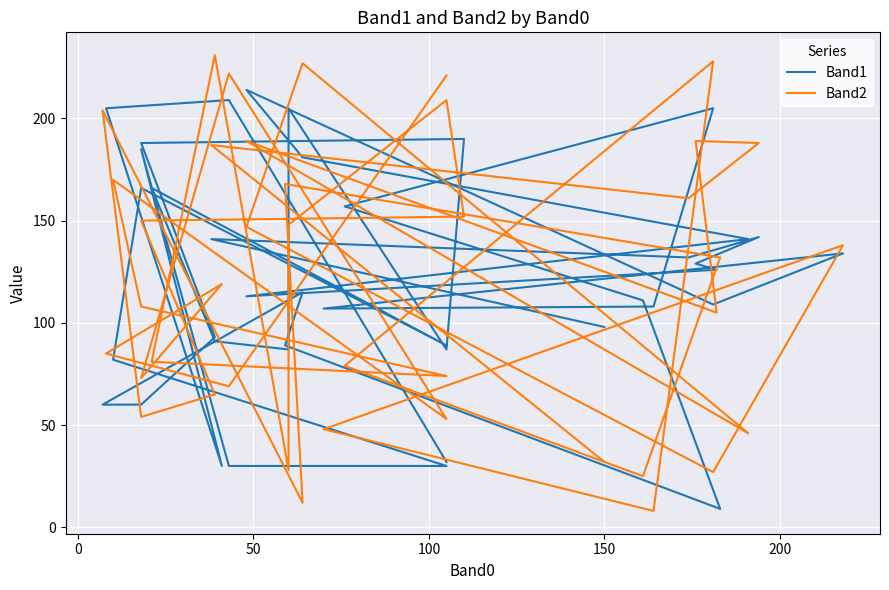

Which series has the widest spread of values?

Band2